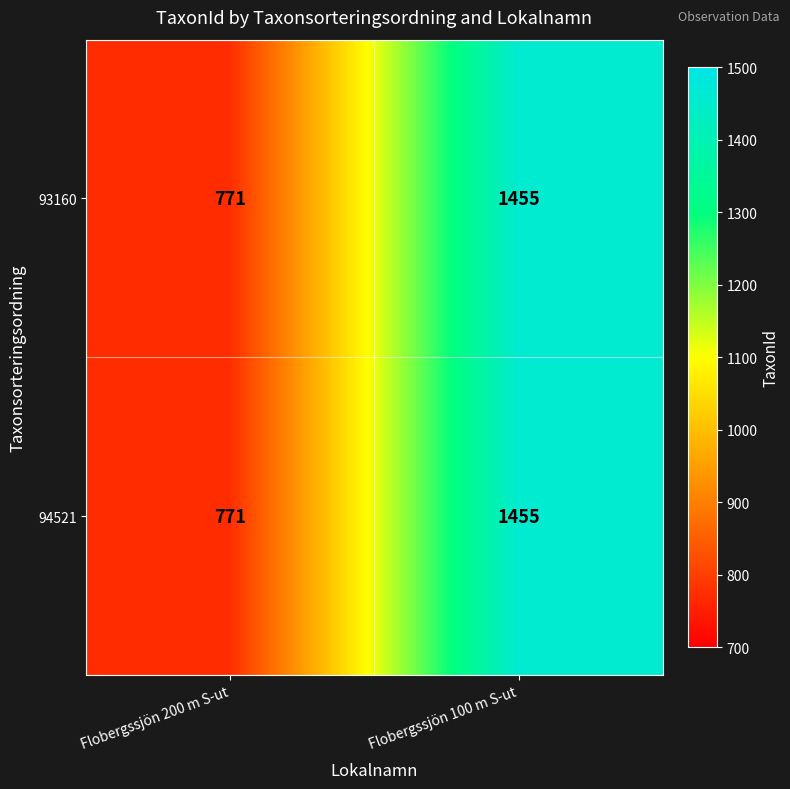

Is the value of 94521 at Flobergssjön 200 m S-ut greater than the value of 93160 at Flobergssjön 100 m S-ut?

No